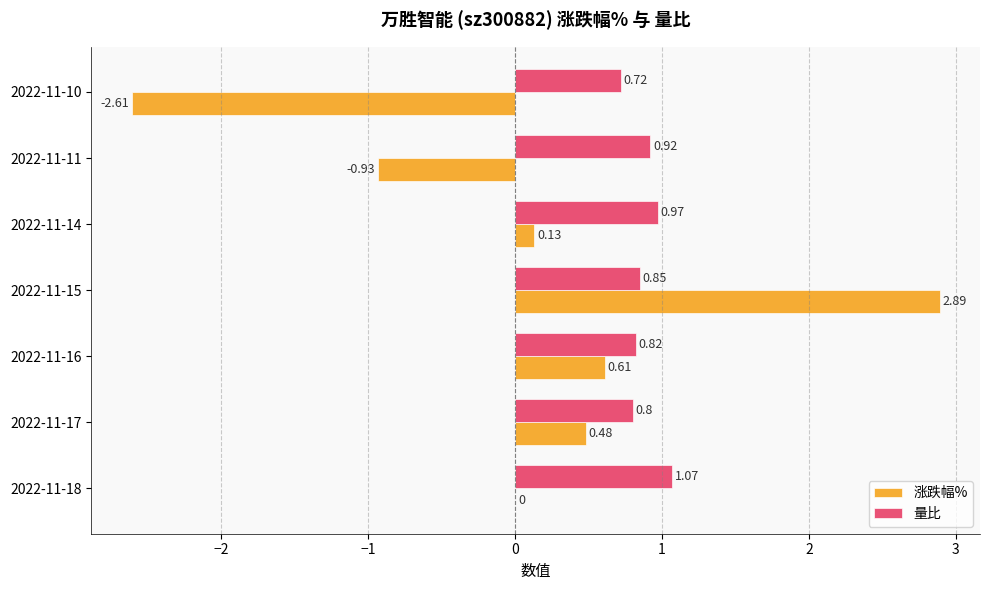

How many distinct data groups are displayed?

2